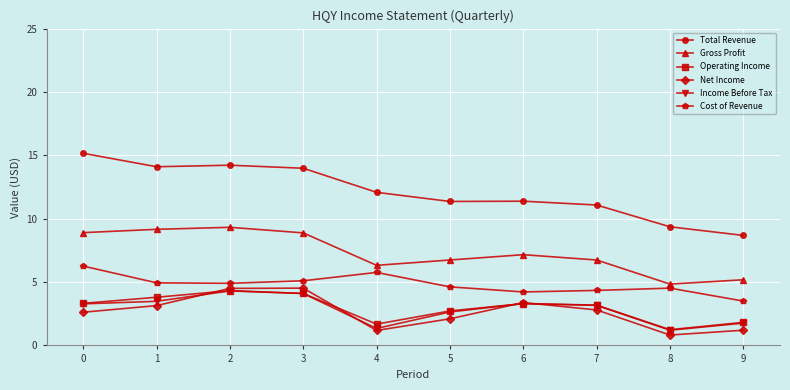

Does the chart have visible grid lines?

Yes